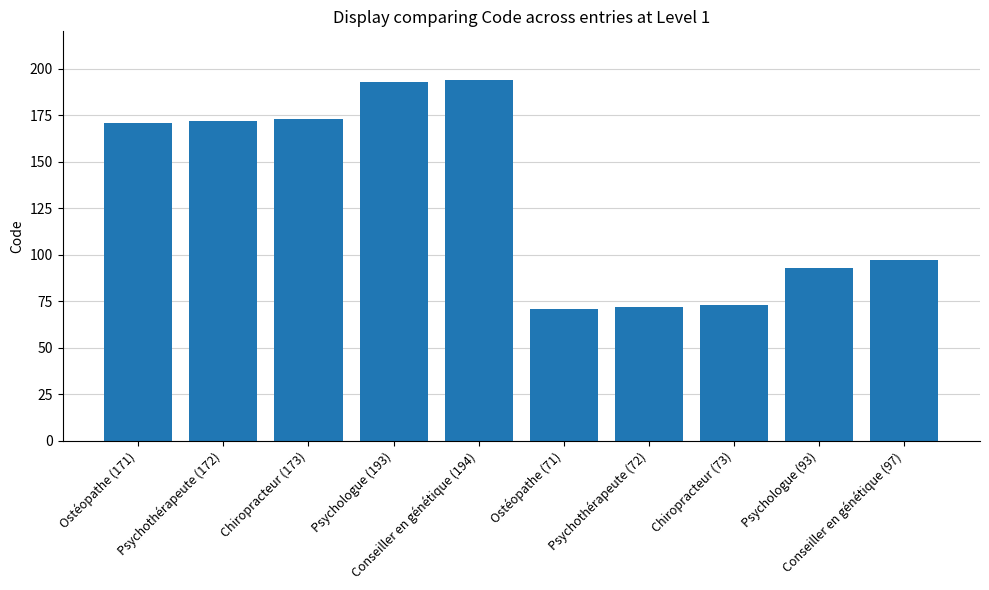

What is the difference between the maximum and minimum values?

123